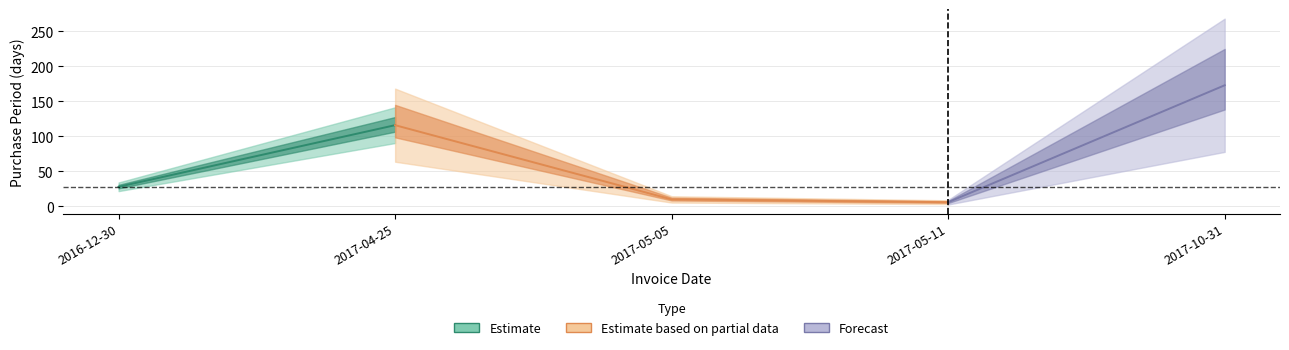

What is the label of the 2nd point from the right?

2017-05-11